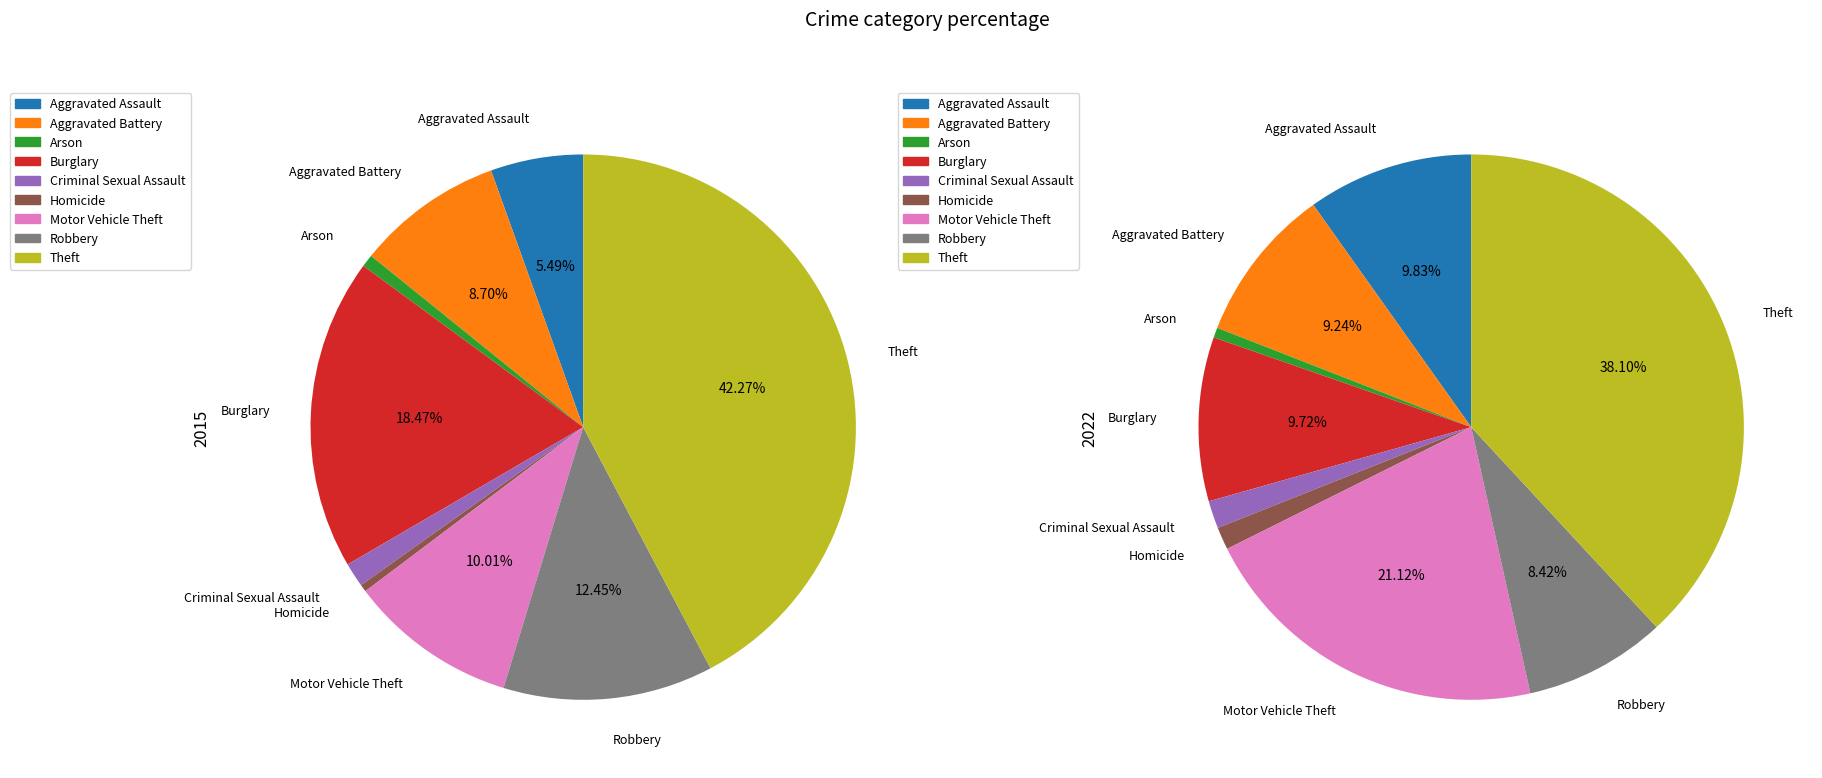

To the nearest percent, what percentage of the pie is 5?

1%